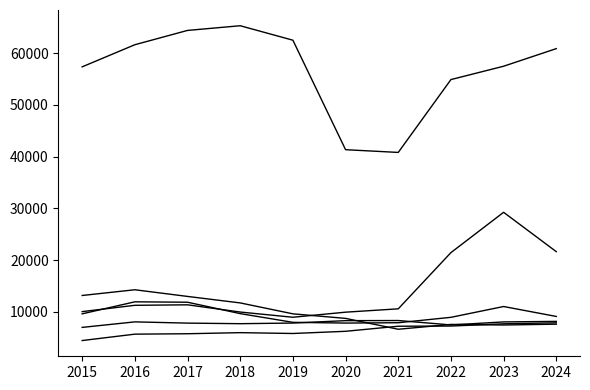

Reading left to right, list all the values displayed in this chart.

Aggravated Assault: 4480	5713	5793	6002	5841	6265	7242	7280	7712	7900
Aggravated Battery: 7019	8085	7845	7735	7858	8321	8346	7493	8077	8181
Burglary: 13184	14289	13001	11747	9638	8758	6661	7593	7481	7639
Motor Vehicle Theft: 10068	11285	11380	9985	8978	9959	10605	21466	29252	21648
Robbery: 9638	11960	11880	9681	7995	7855	7920	8964	11053	9133
Theft: 57352	61623	64386	65290	62497	41345	40818	54891	57469	60869